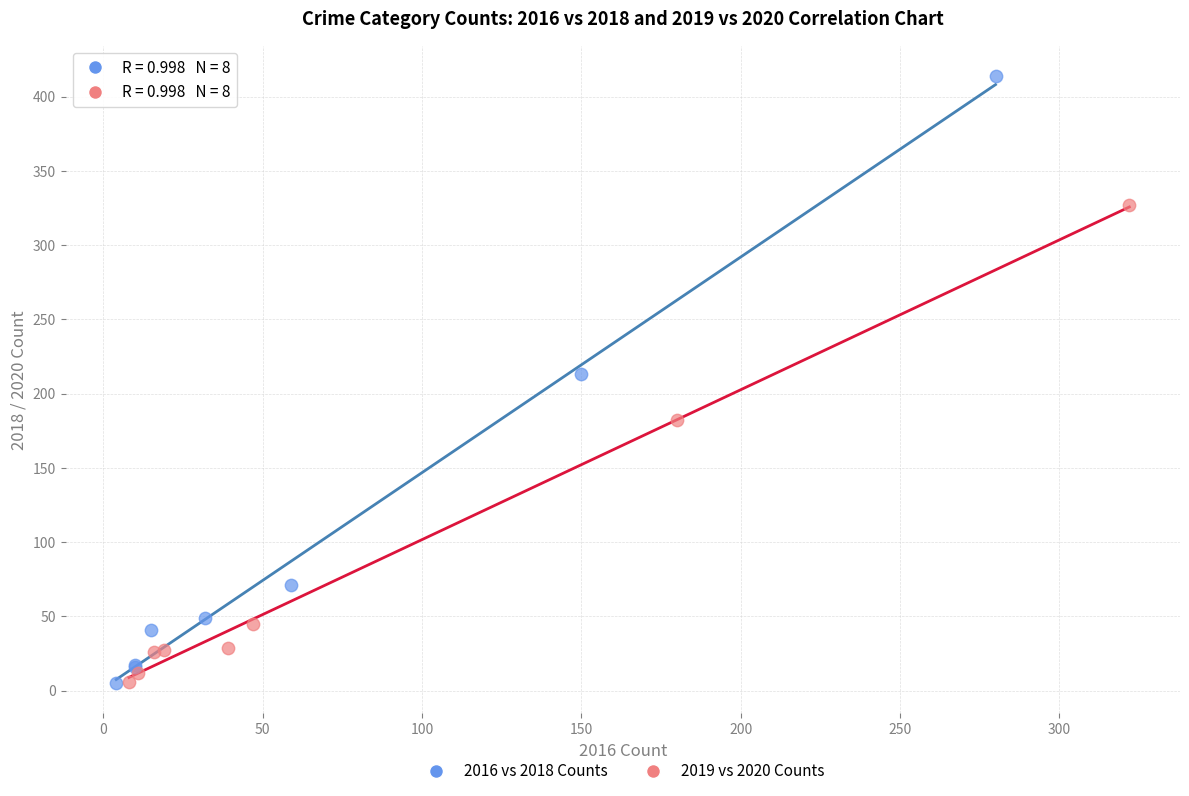

Which series has the widest spread of Y values?

2016 vs 2018 Counts